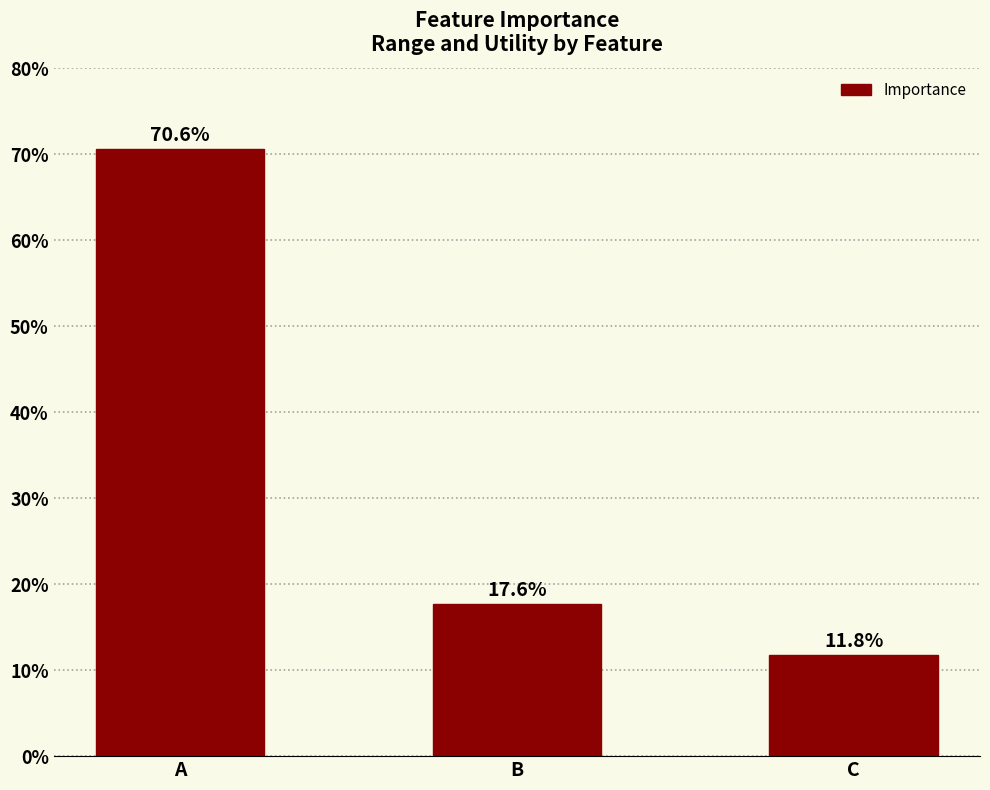

List the labels in order of value, smallest first.

C, B, A